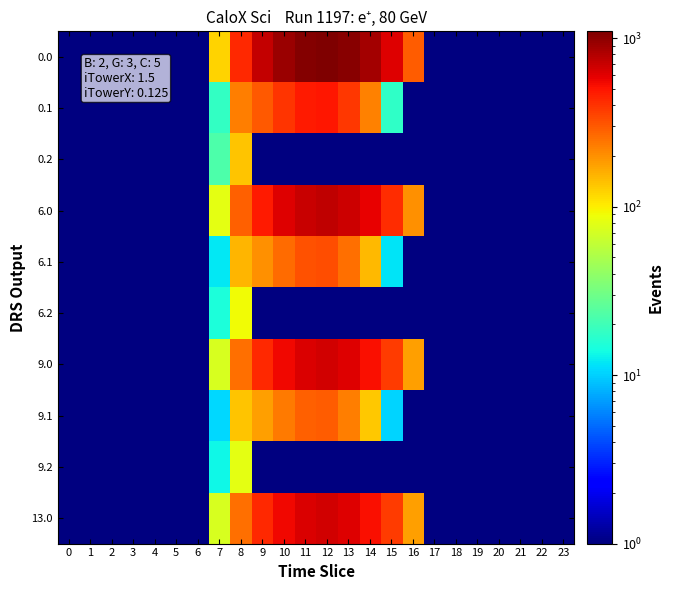

Rank the series by their average value, from highest to lowest.

0.0, 0.1, 0.2, 6.0, 6.1, 6.2, 9.0, 9.1, 9.2, 13.0